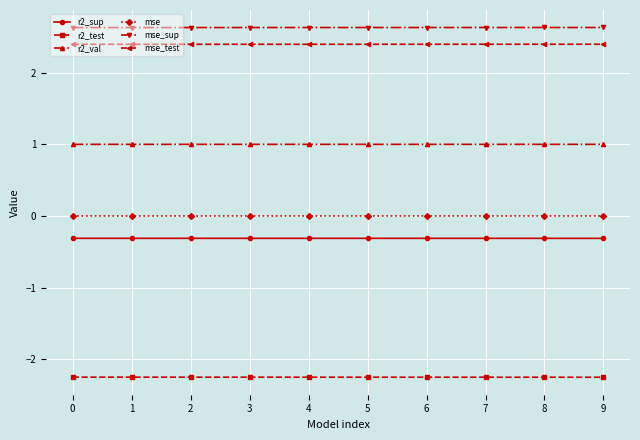

What is the maximum value shown in the chart?

2.6